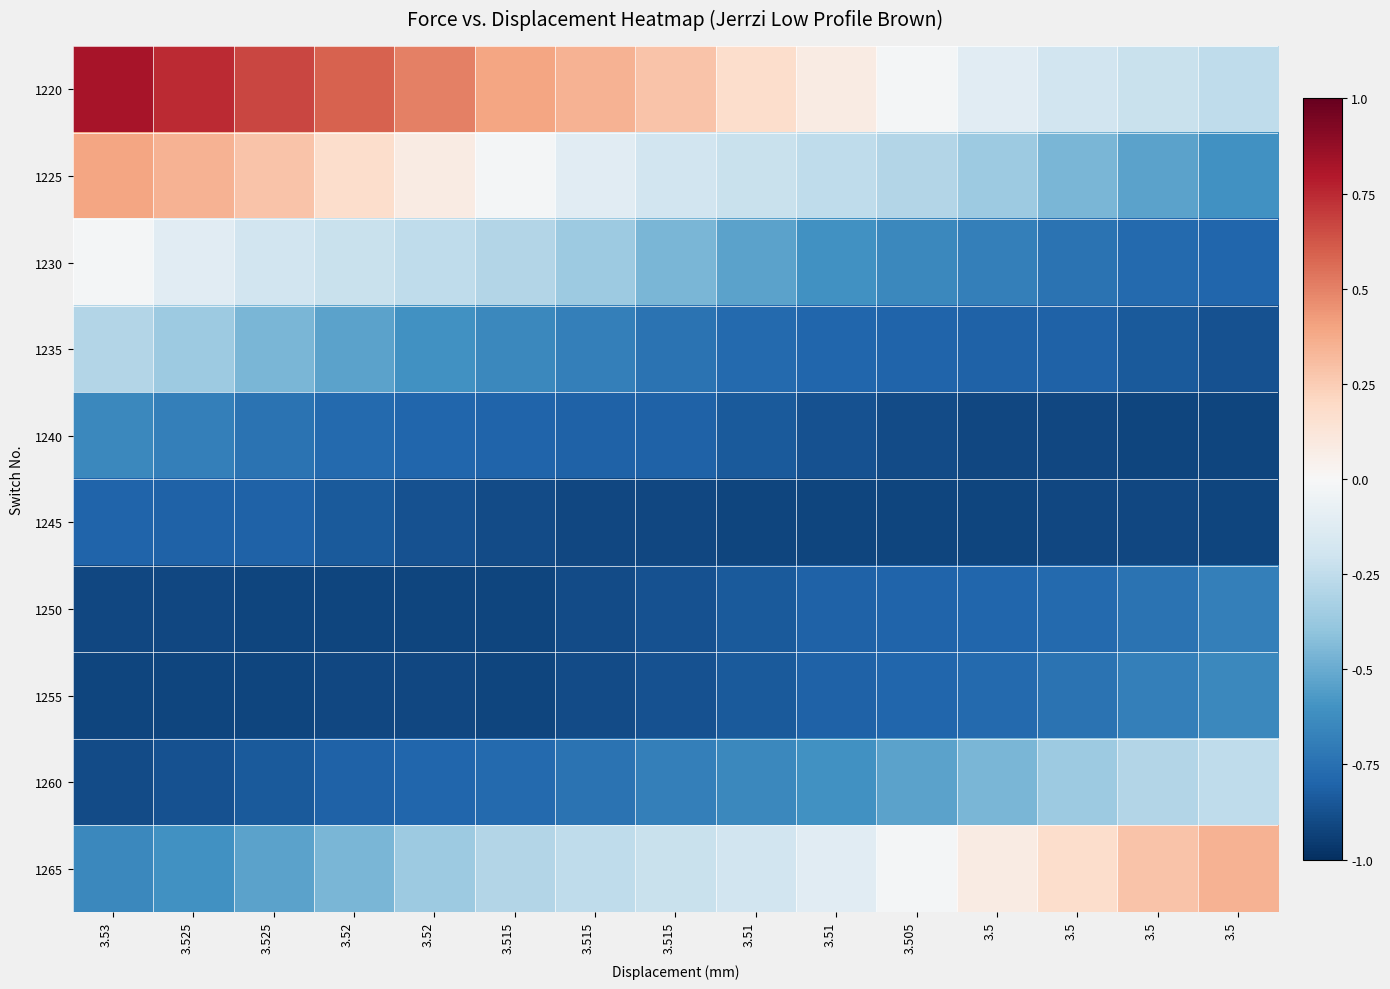

What is the total value across all series at 3.515?

-5.2